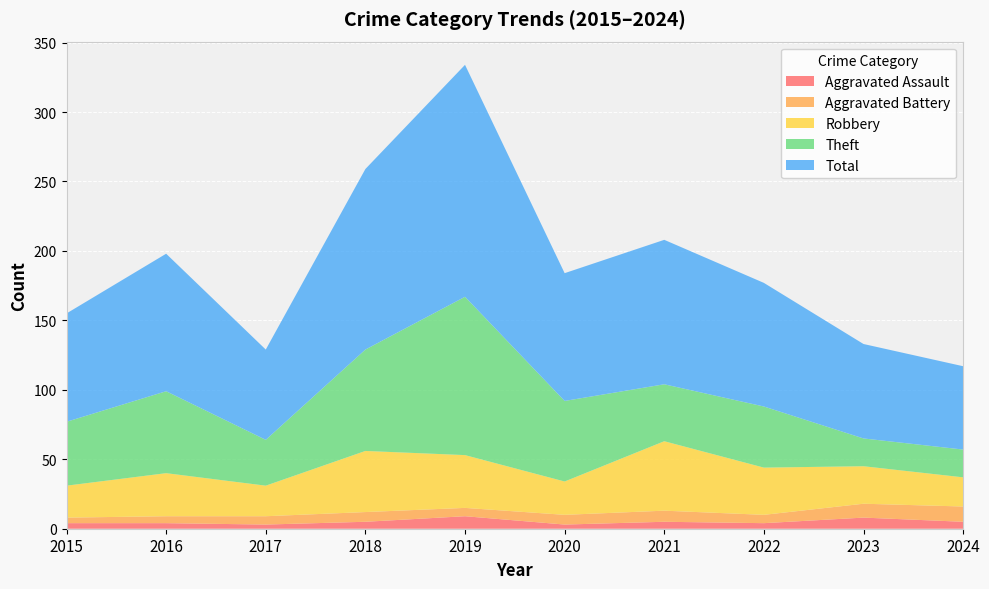

Reading right to left, list all the values displayed in this chart.

Aggravated Assault: 5	8	4	5	3	9	5	3	4	4
Aggravated Battery: 11	10	6	8	7	6	7	6	5	4
Robbery: 21	27	34	50	24	38	44	22	31	23
Theft: 20	20	44	41	58	114	73	33	59	46
Total: 60	68	89	104	92	167	130	65	99	78